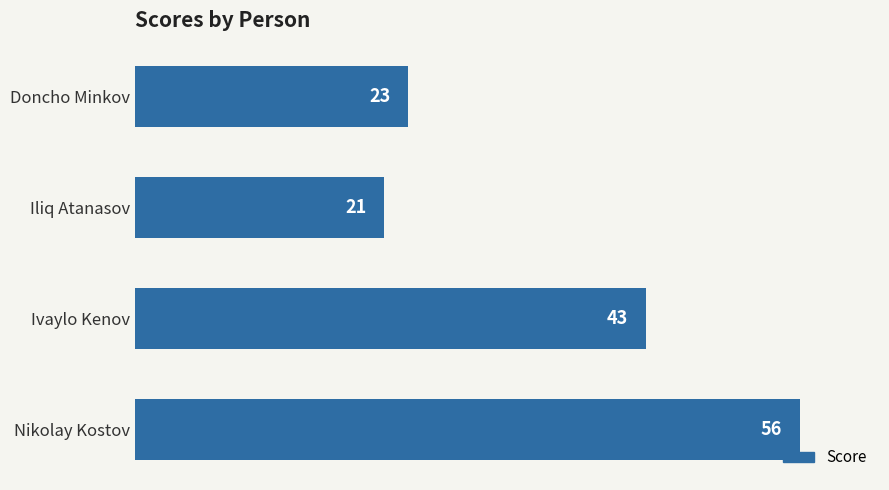

What is the label of the 1st bar from the top?

Doncho Minkov